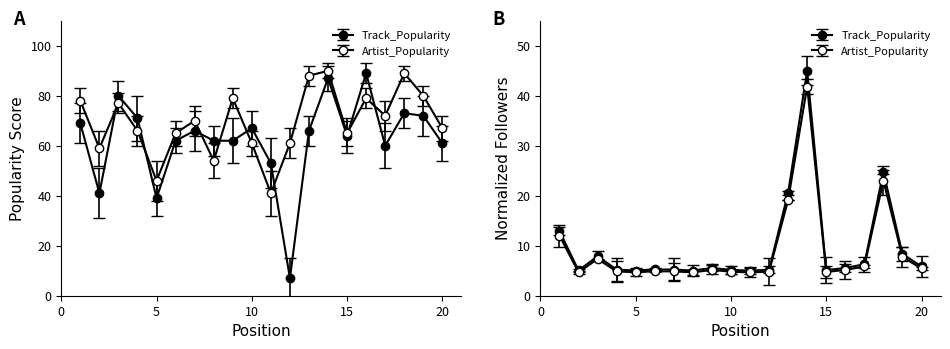

Reading left to right, transcribe all the data shown in this chart.

Track_Popularity: 1=69	2=41	3=80	4=71	5=39	6=62	7=66	8=62	9=62	10=67	11=53	12=7	13=66	14=87	15=64	16=89	17=60	18=73	19=72	20=61
Artist_Popularity: 1=78	2=59	3=77	4=66	5=46	6=65	7=70	8=54	9=79	10=61	11=41	12=61	13=88	14=90	15=65	16=79	17=72	18=89	19=80	20=67